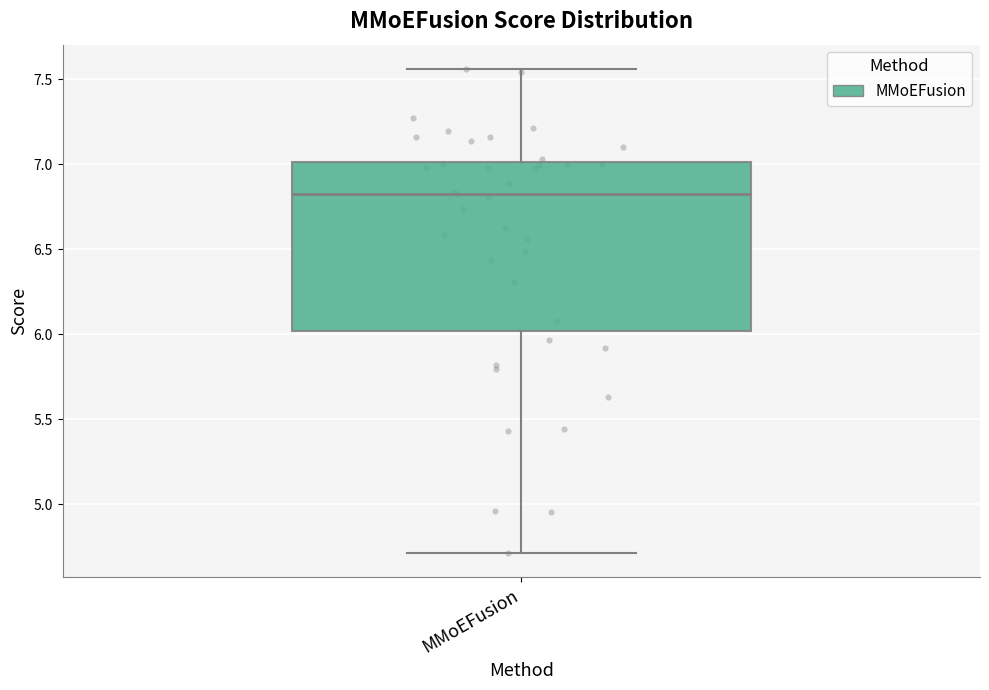

Where does the median line of the box for MMoEFusion sit on the y-axis? The values are not printed on the chart, so give them approximately, as read against the axis.

6.80